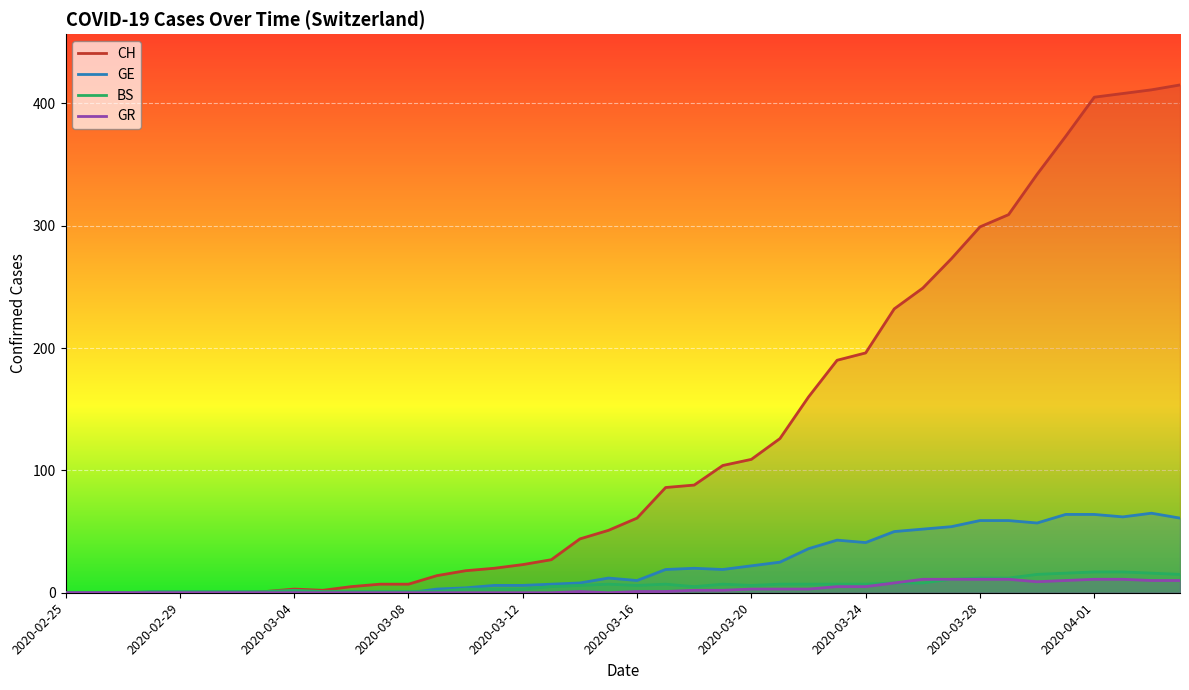

Is it true that GE equals 10 at 15?

False